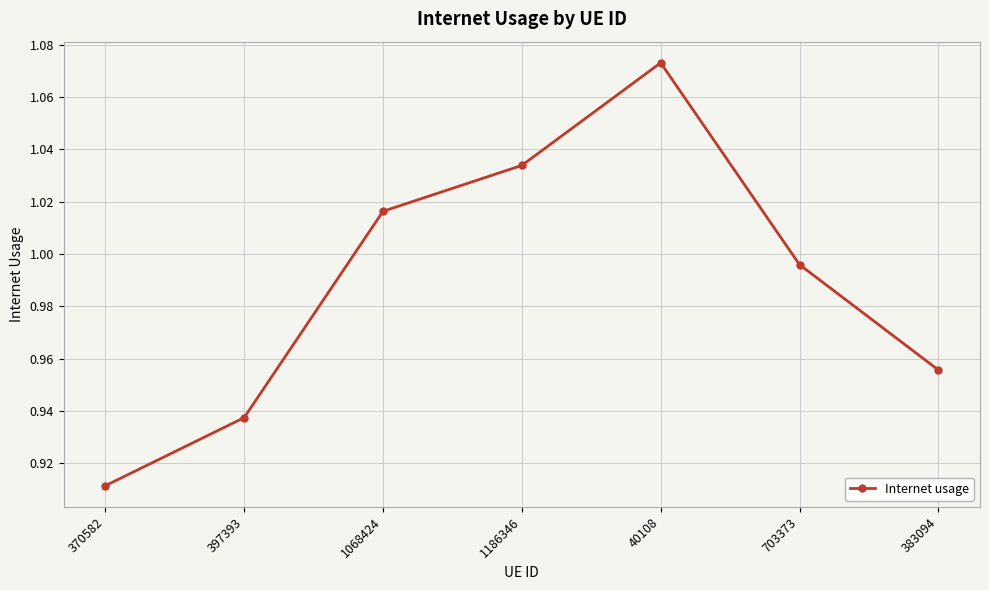

The value at 397393 is 1.4. True or false?

False